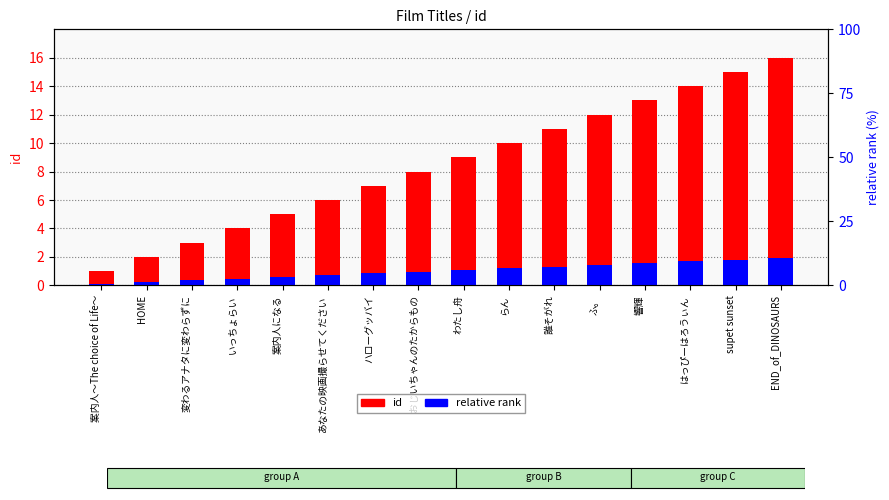

Reading left to right, what are all the values shown in this chart?

id: 案内人～The choice of Life～=1.0	HOME=2.0	変わるアナタに変わらずに=3.0	いっちょらい=4.0	案内人になる=5.0	あなたの映画撮らせてください=6.0	ハローグッバイ=7.0	おじいちゃんのたからもの=8.0	わたし舟=9.0	らん=10.0	誰そがれ=11.0	ふ。=12.0	響輝=13.0	はっぴーはろうぃん=14.0	supet sunset=15.0	END_of_DINOSAURS=16.0
relative rank: 案内人～The choice of Life～=0.1	HOME=0.2	変わるアナタに変わらずに=0.4	いっちょらい=0.5	案内人になる=0.6	あなたの映画撮らせてください=0.7	ハローグッバイ=0.8	おじいちゃんのたからもの=1.0	わたし舟=1.1	らん=1.2	誰そがれ=1.3	ふ。=1.4	響輝=1.6	はっぴーはろうぃん=1.7	supet sunset=1.8	END_of_DINOSAURS=1.9